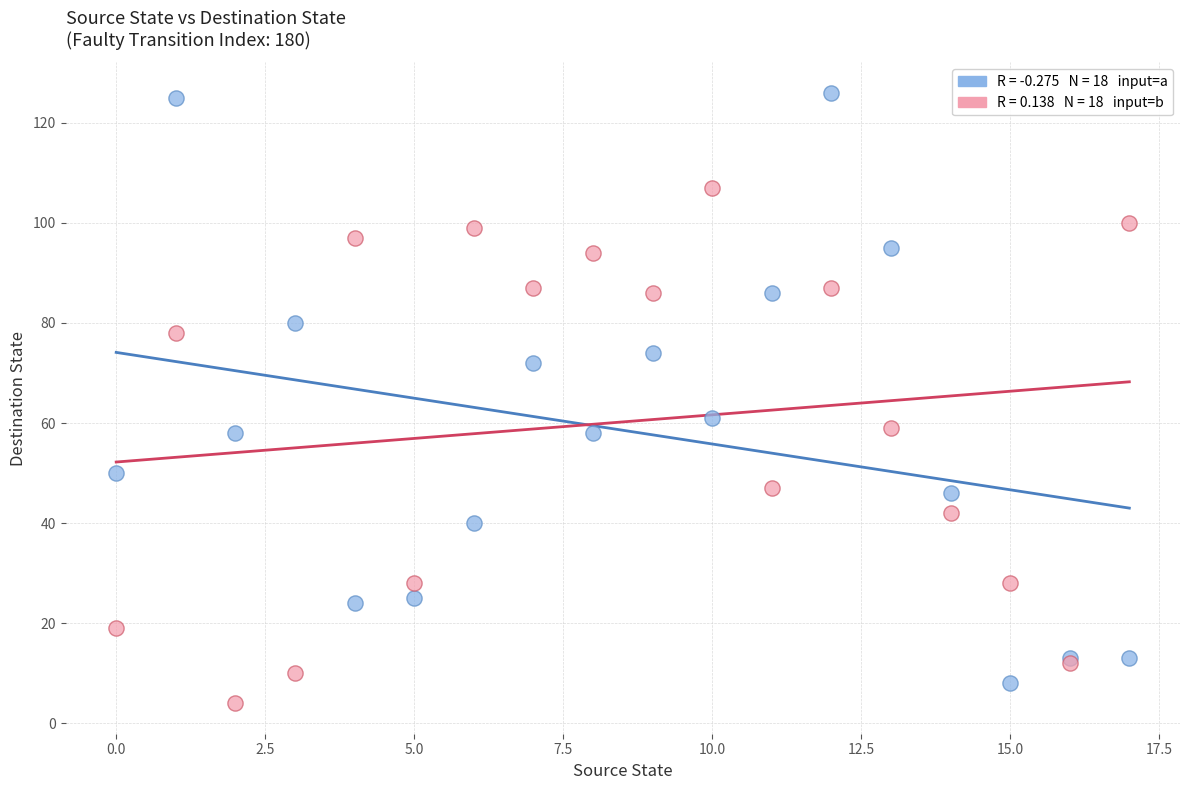

Across all series, what Y value is closest to 65?

61